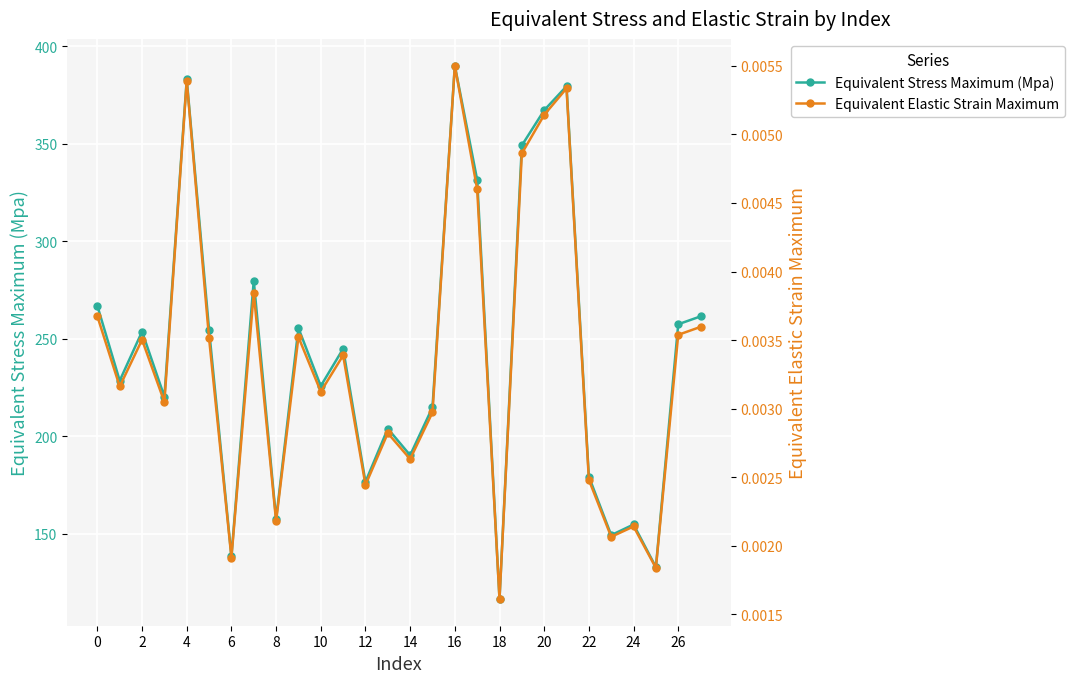

At which category is the sum across all series the highest?

16